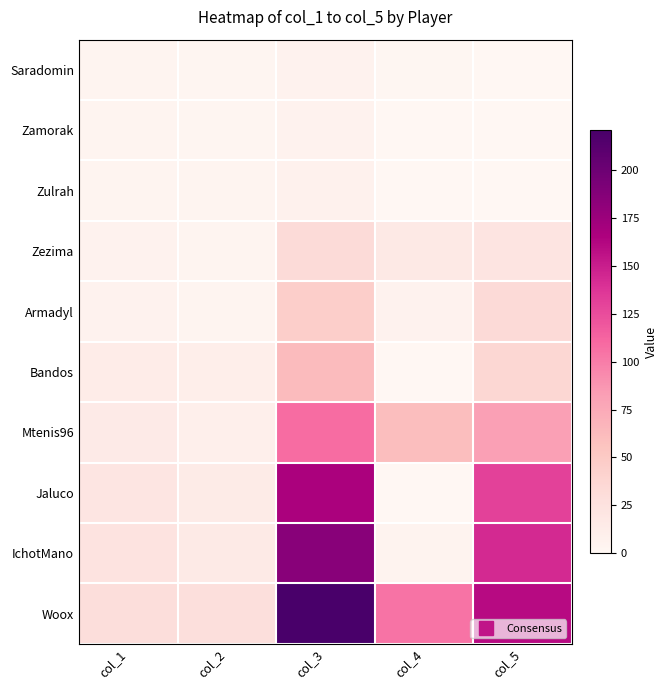

Reading left to right, extract all data points from this chart.

Saradomin: col_1=3	col_2=2	col_3=6	col_4=1	col_5=0
Zamorak: col_1=3	col_2=2	col_3=6	col_4=0	col_5=0
Zulrah: col_1=4	col_2=3	col_3=7	col_4=0	col_5=0
Zezima: col_1=6	col_2=3	col_3=32	col_4=17	col_5=22
Armadyl: col_1=6	col_2=4	col_3=45	col_4=6	col_5=33
Bandos: col_1=13	col_2=11	col_3=63	col_4=0	col_5=37
Mtenis96: col_1=15	col_2=10	col_3=108	col_4=60	col_5=82
Jaluco: col_1=21	col_2=14	col_3=167	col_4=0	col_5=131
IchotMano: col_1=24	col_2=16	col_3=185	col_4=5	col_5=144
Woox: col_1=30	col_2=28	col_3=221	col_4=105	col_5=160